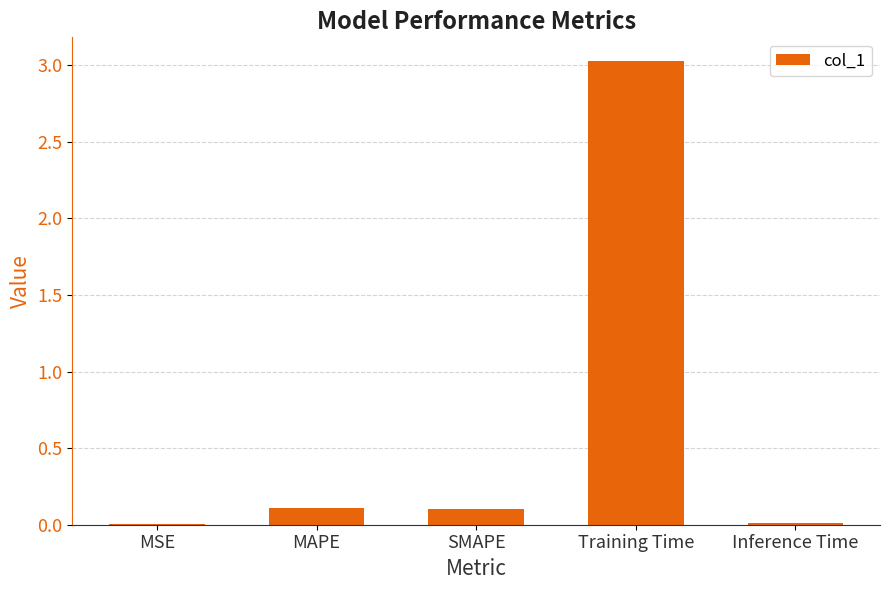

True or false: the data shows 0.1 at MAPE.

True